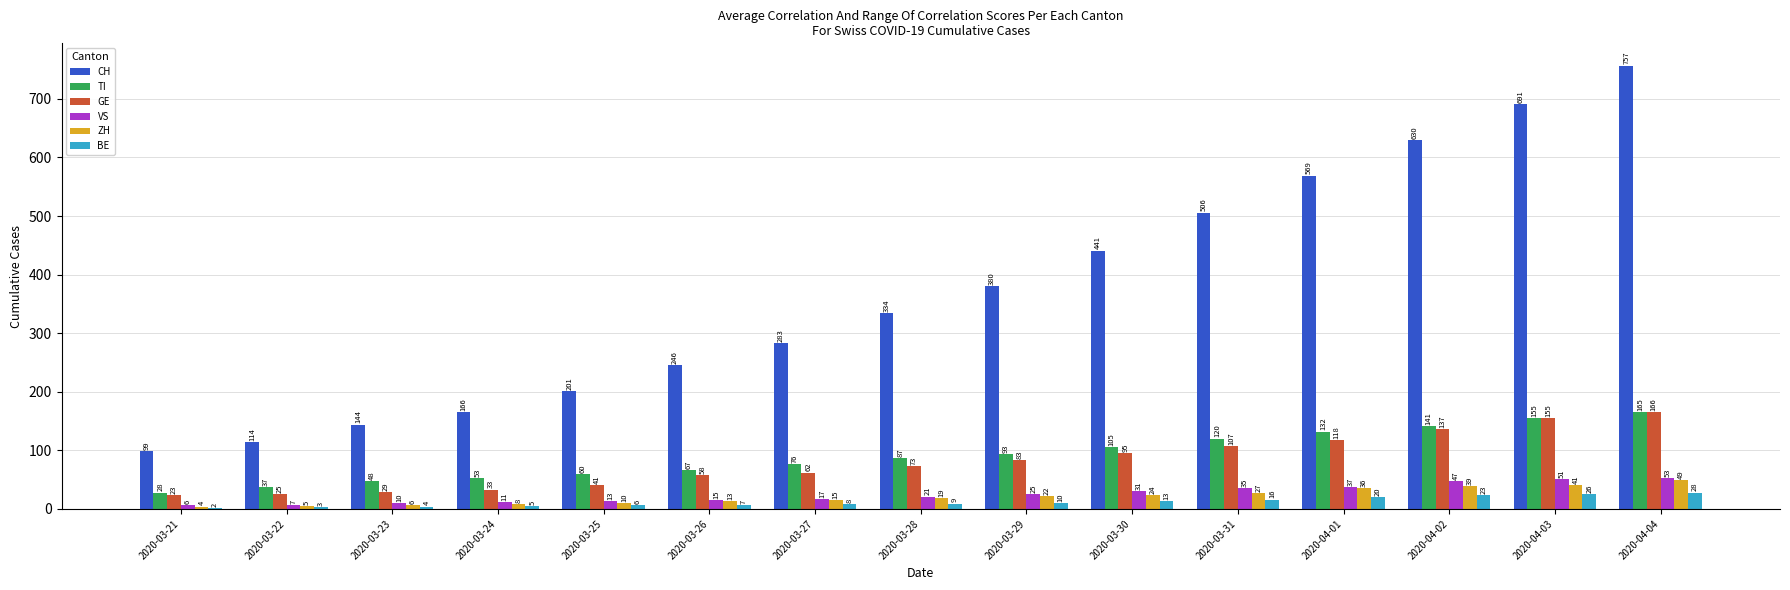

Does the chart contain stacked bars?

No